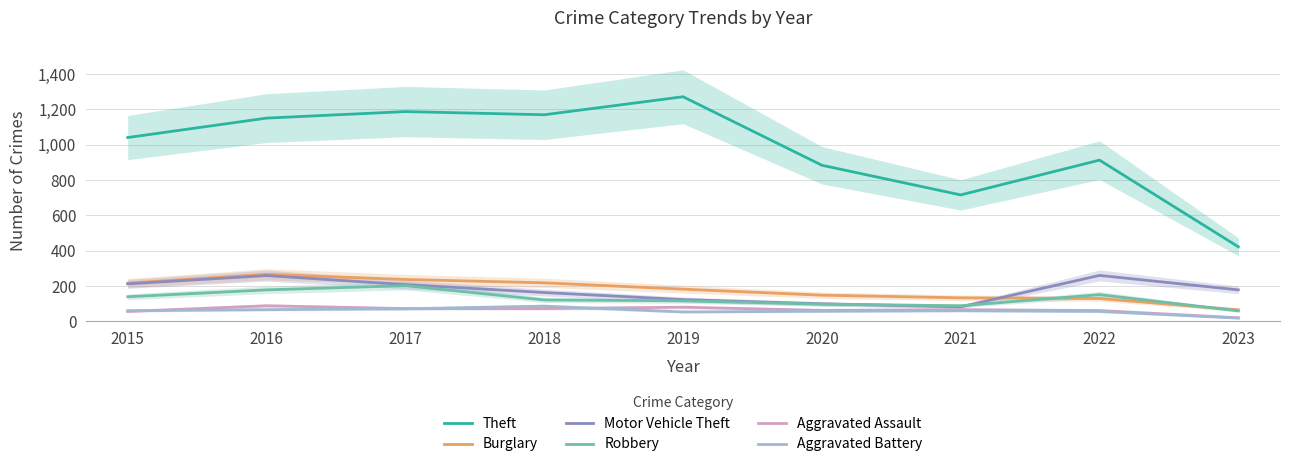

Which label corresponds to the smallest value in the chart?

2023